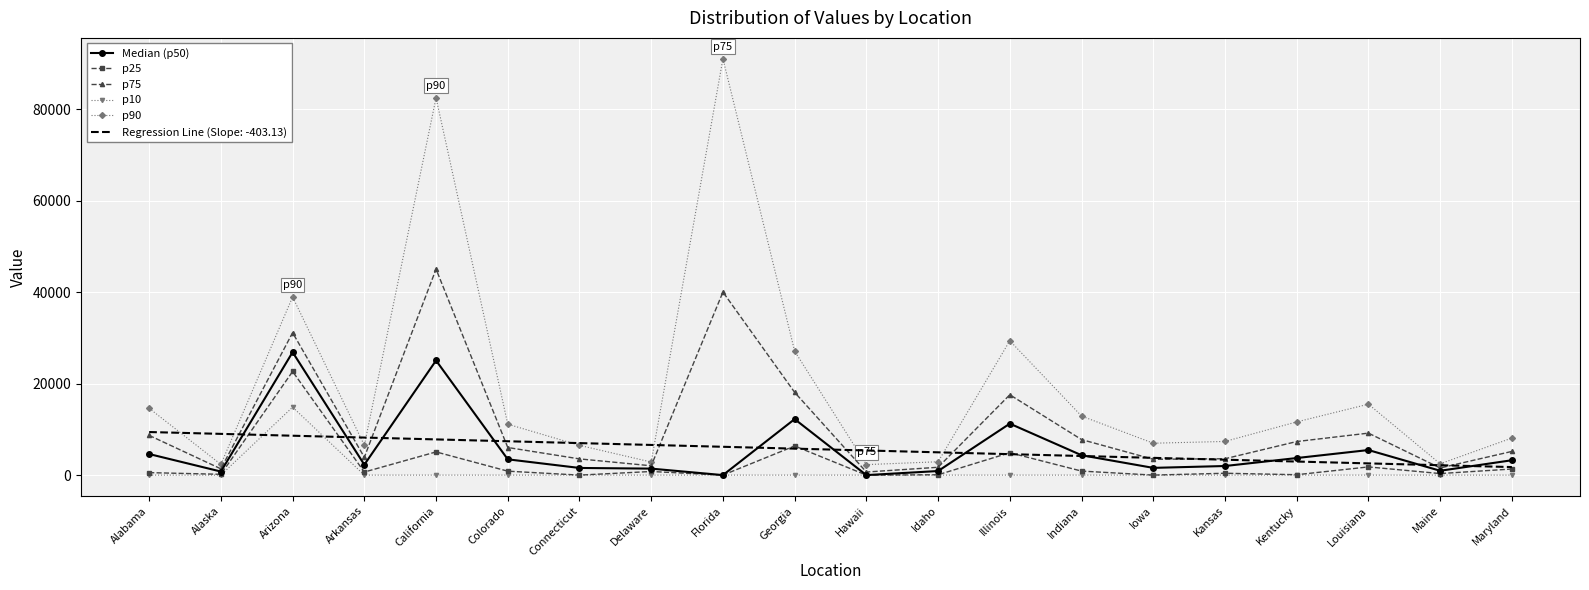

The p75 series shows 11609.7 at Georgia. True or false?

False